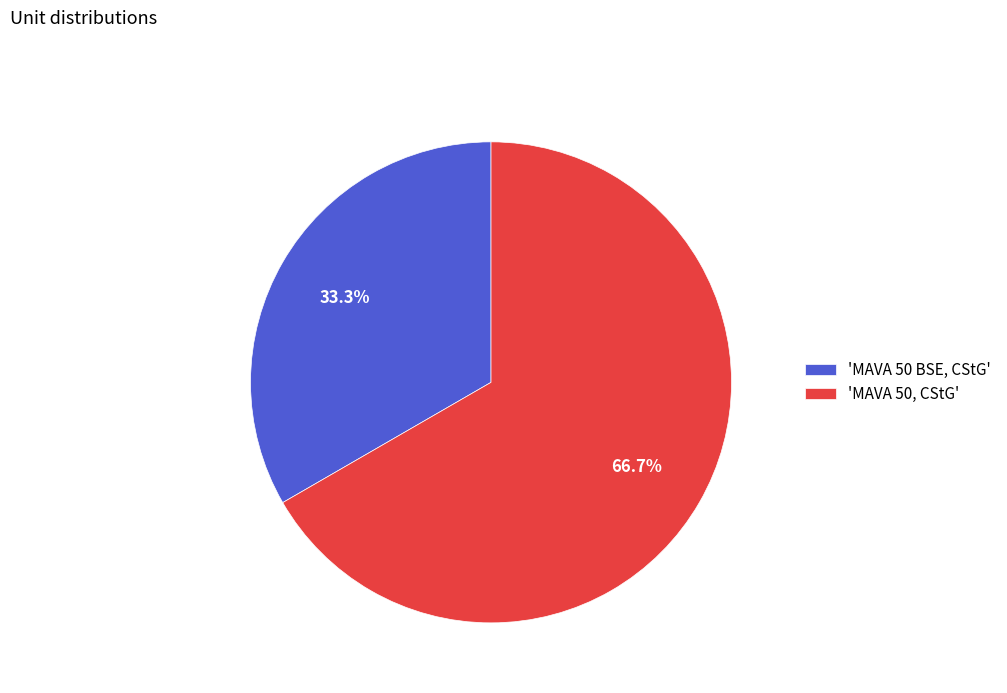

Which category accounts for the majority?

'MAVA 50, CStG'